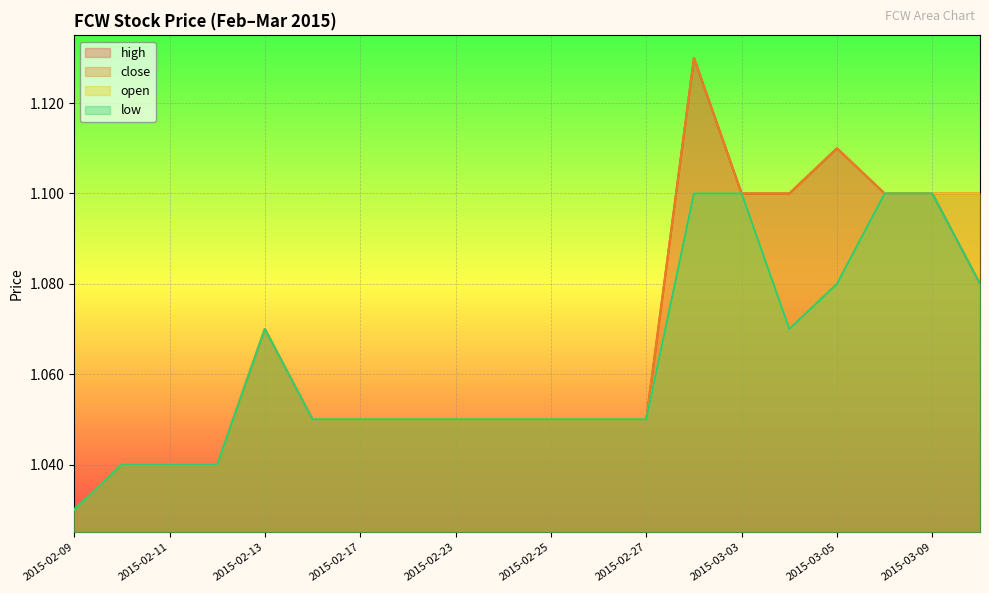

Count the close values in the range 1 to 2.

20